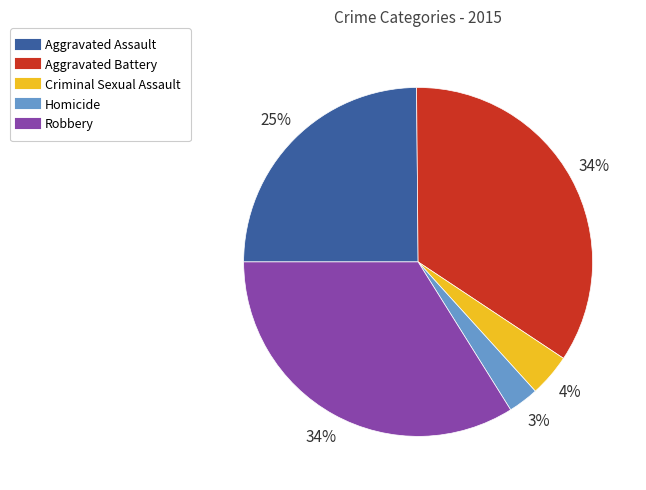

Does Criminal Sexual Assault account for over 50% of the chart?

No